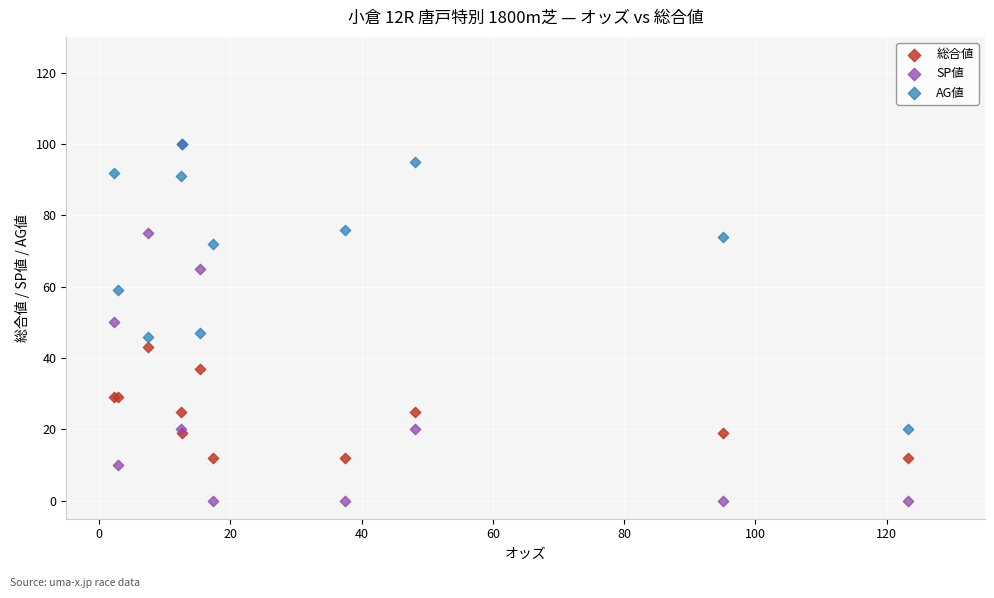

Which series has the widest spread of Y values?

SP値